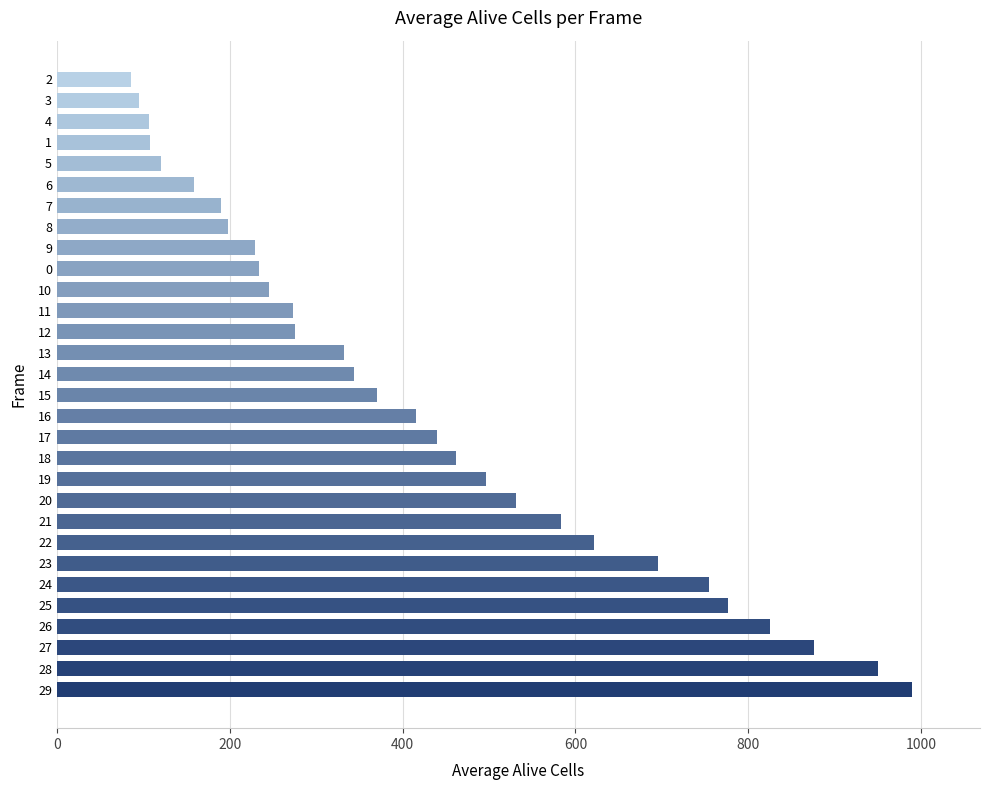

Which category has the lowest value across all series?

2